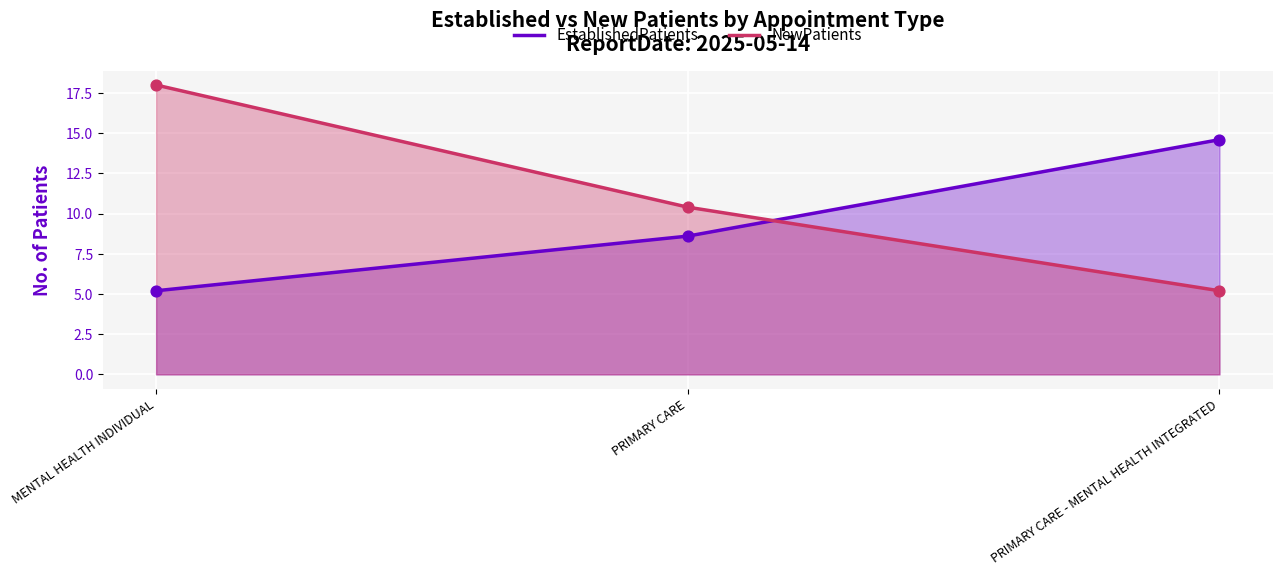

Is the value of NewPatients at PRIMARY CARE - MENTAL HEALTH INTEGRATED greater than the value of EstablishedPatients at MENTAL HEALTH INDIVIDUAL?

No